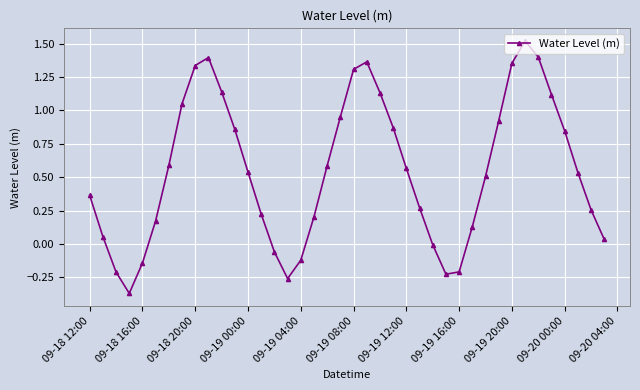

What is the difference between the maximum and minimum values?

1.9